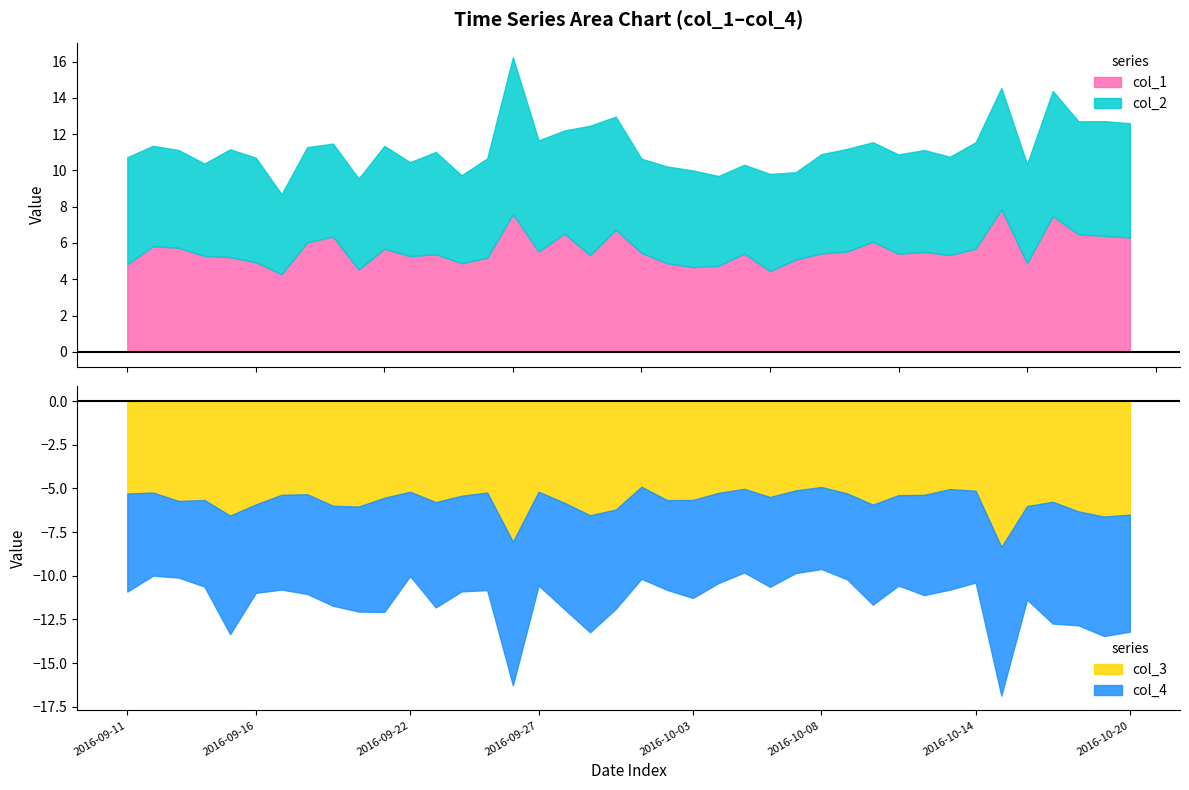

What is the lowest value of the col_1 series?

4.3